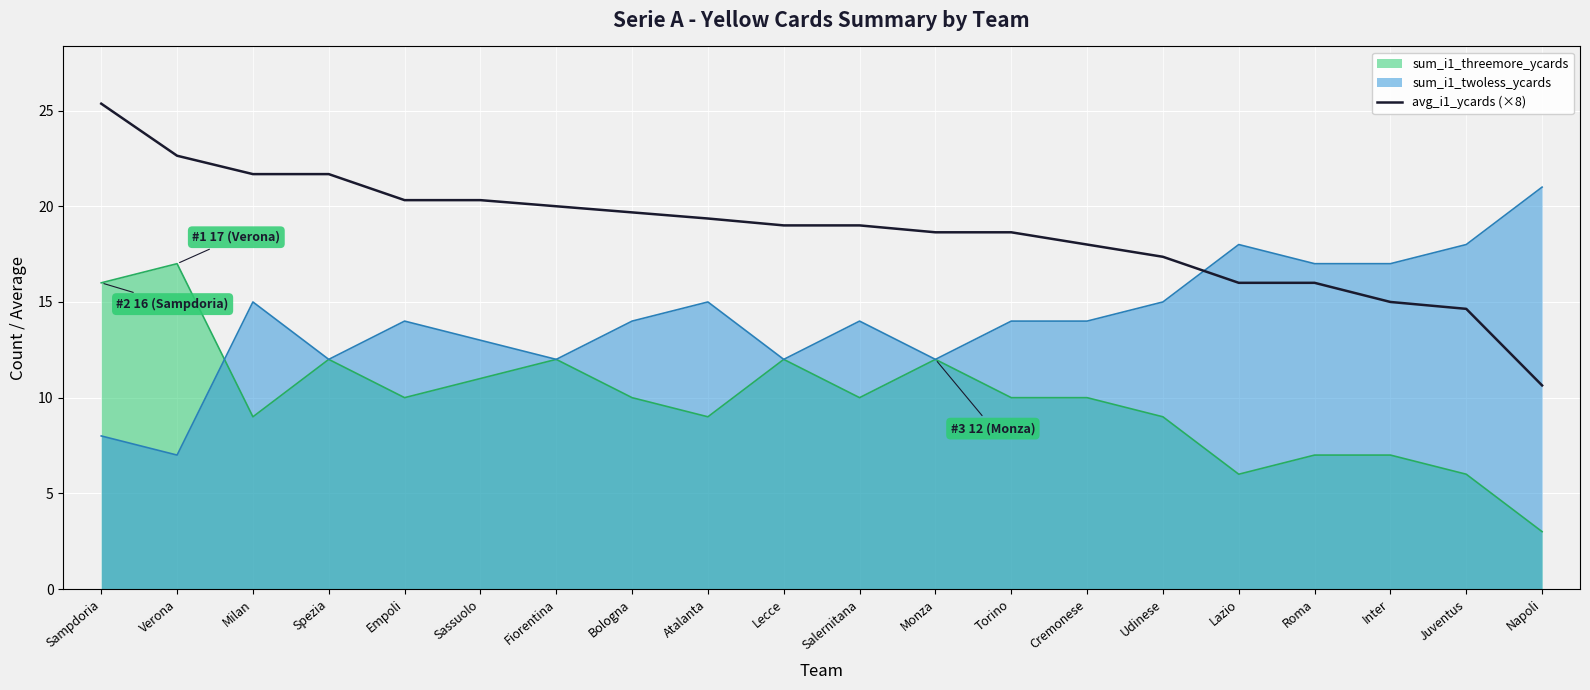

What is the label of the 14th point from the right?

Fiorentina